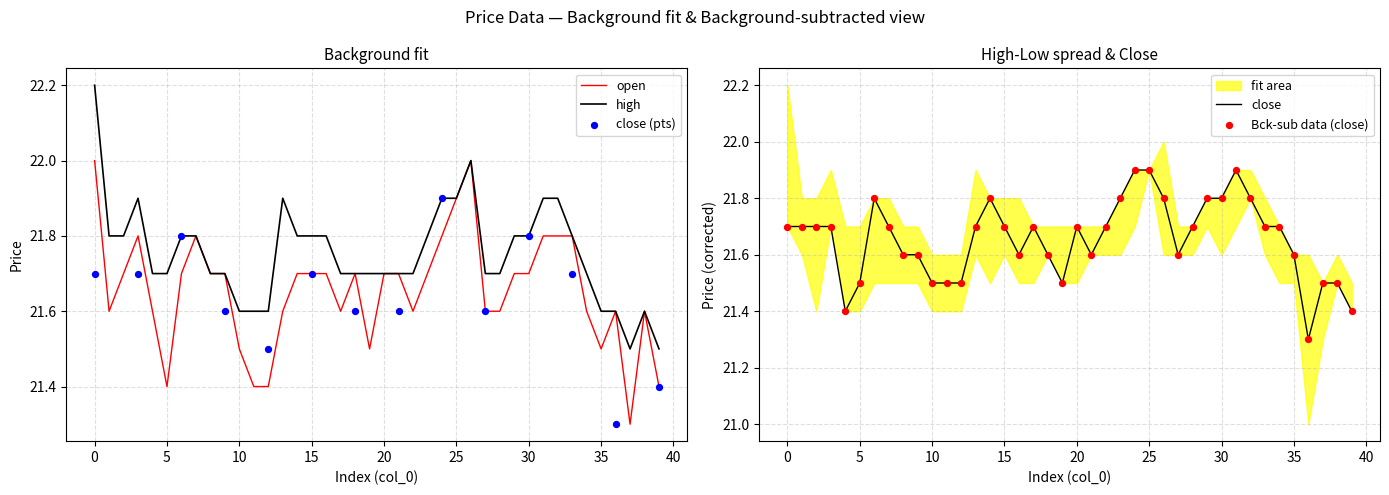

What is the maximum value for high?

22.2